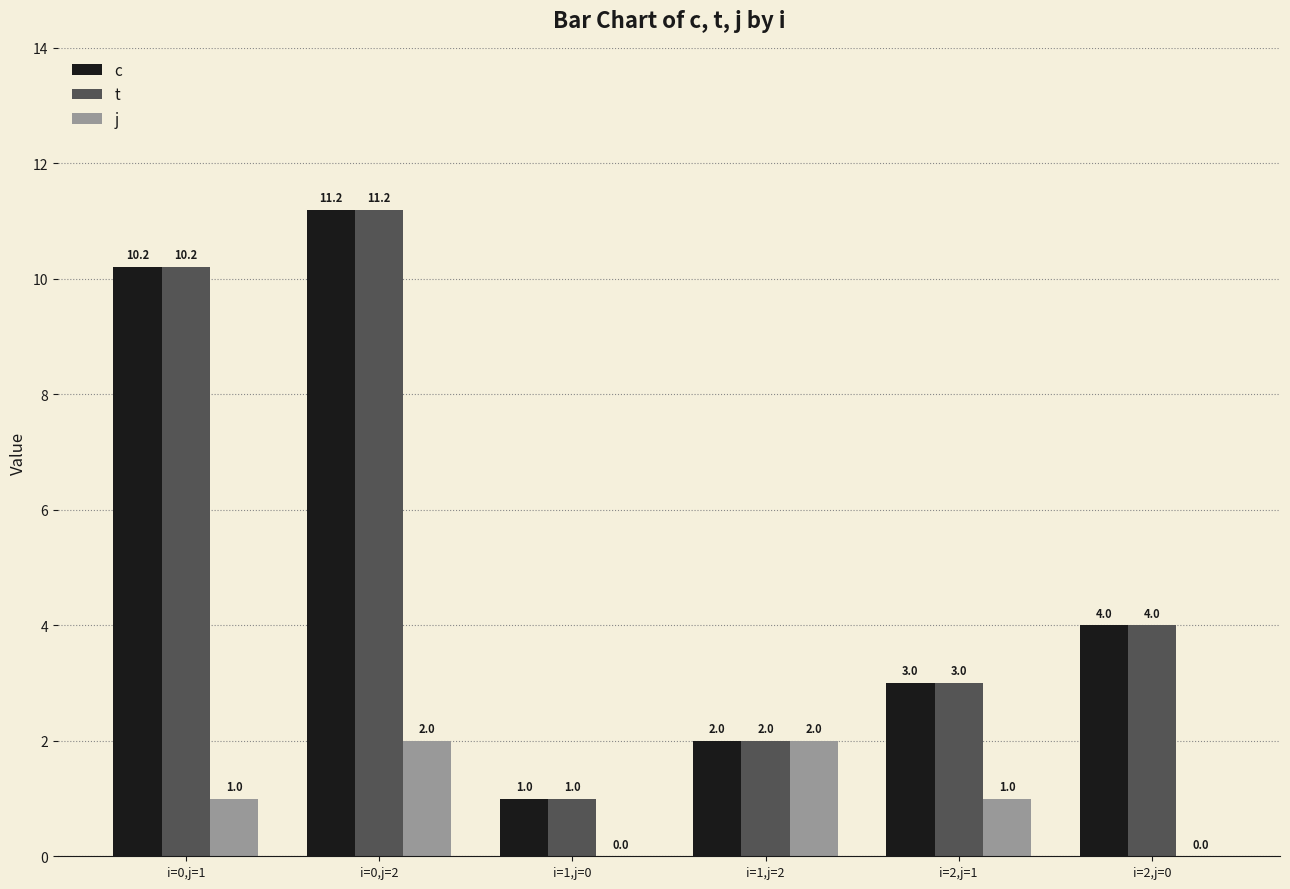

Does the chart contain stacked bars?

No